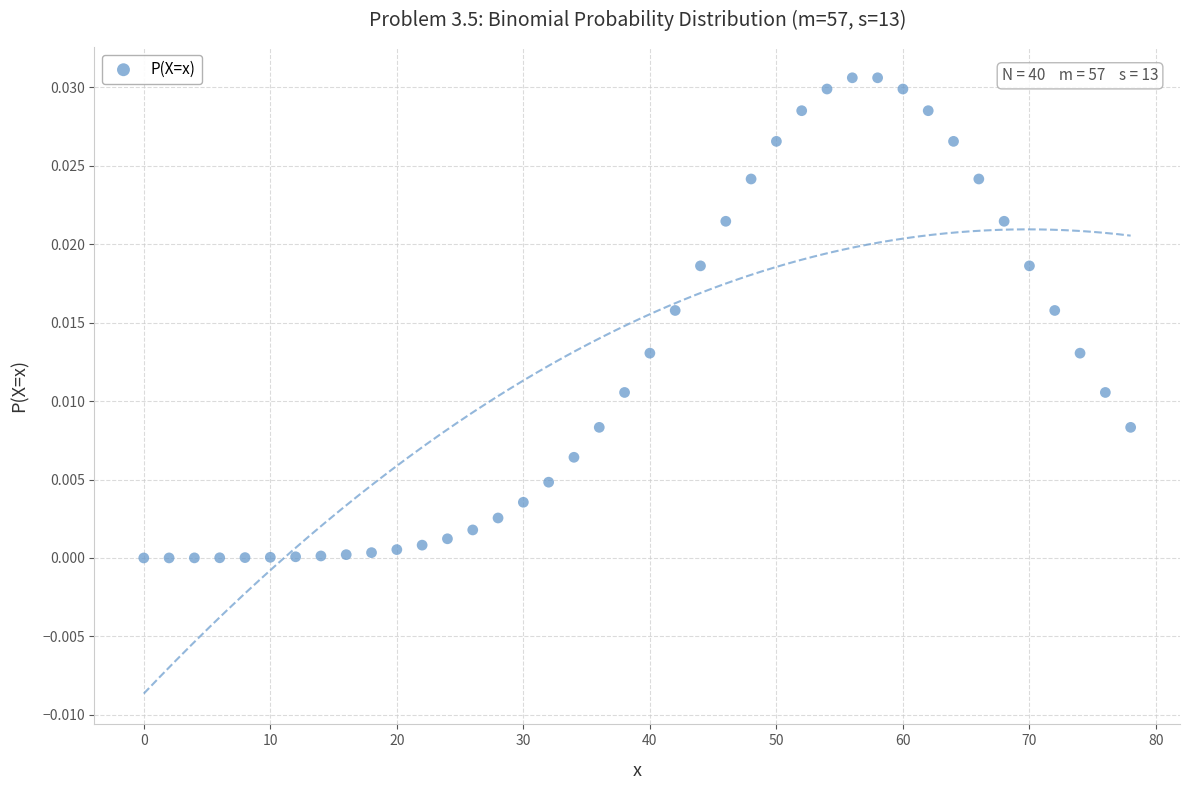

What is the range of X values (max minus min)?

78.0